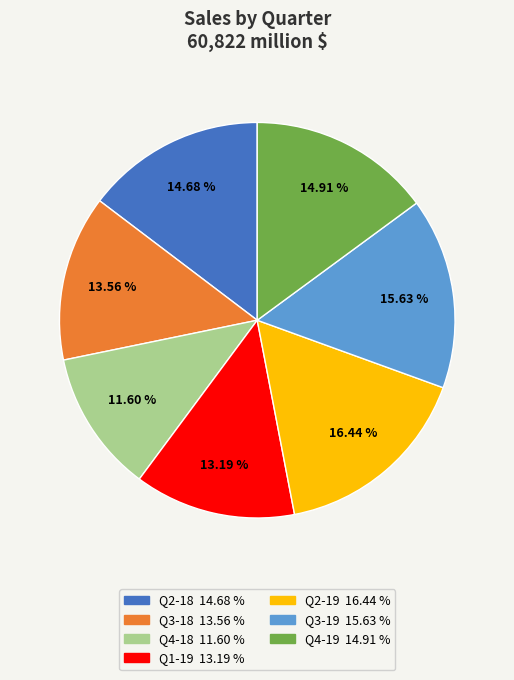

Which category has the smallest portion of the pie?

Q4-18